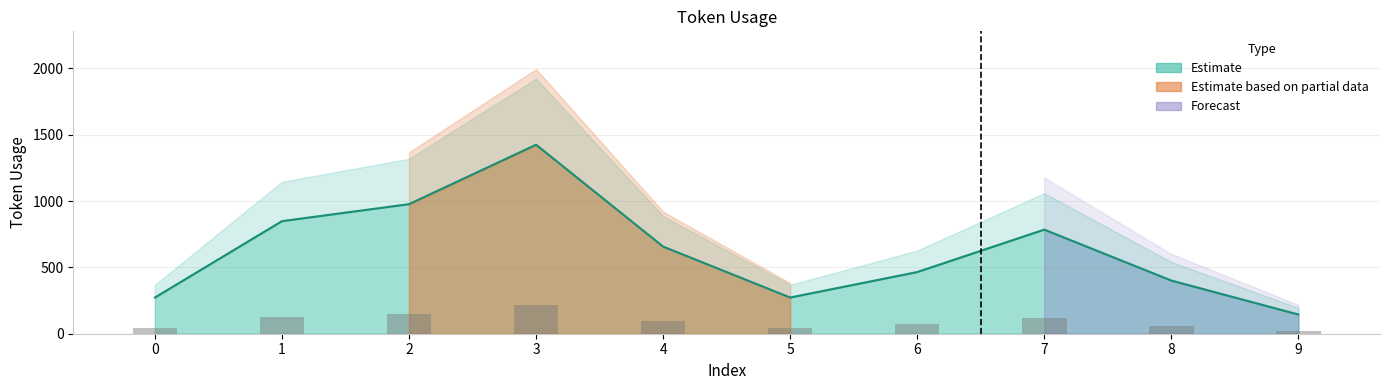

At which label does the data first exceed 98?

1